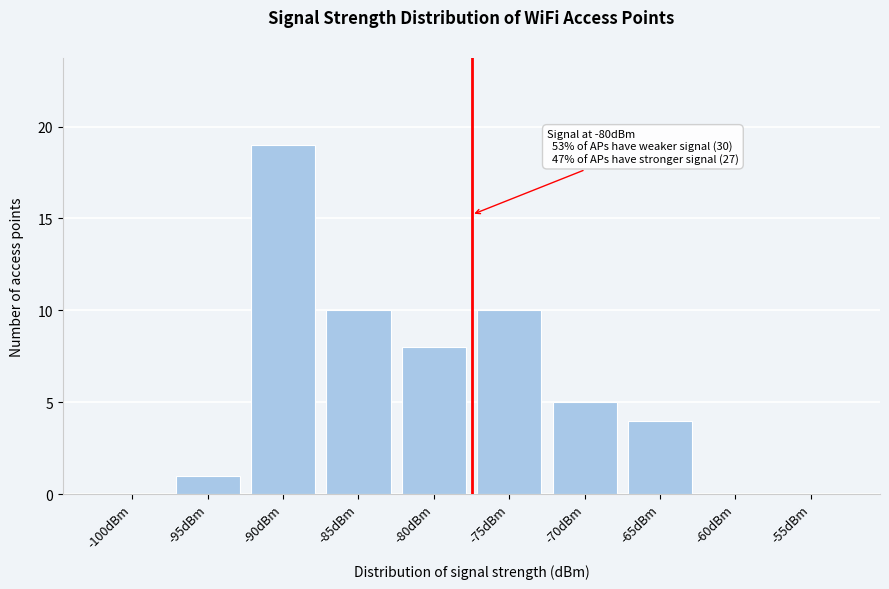

Reading right to left, extract all data points from this chart.

-55dBm=0	-60dBm=0	-65dBm=4	-70dBm=5	-75dBm=10	-80dBm=8	-85dBm=10	-90dBm=19	-95dBm=1	-100dBm=0